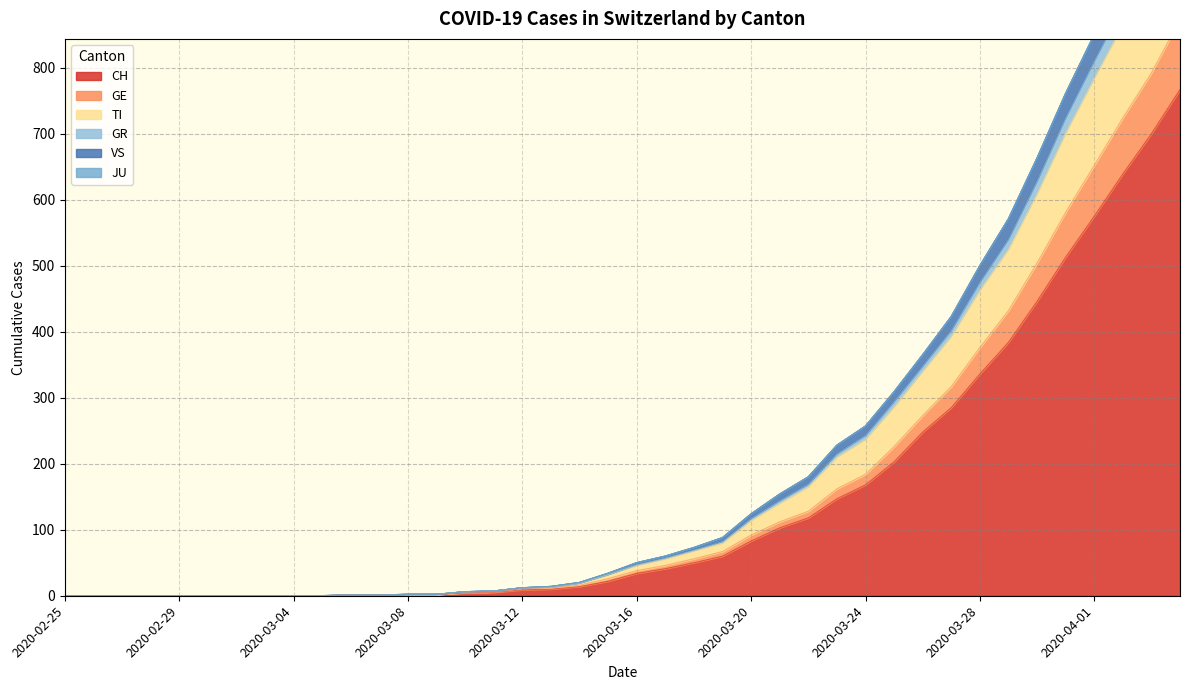

What is the highest value of the CH series?

767